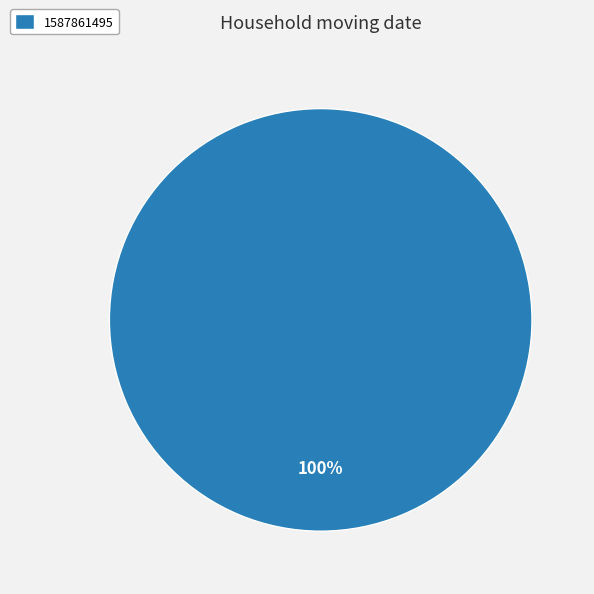

To the nearest percent, what percentage of the pie is 1587861495?

100%